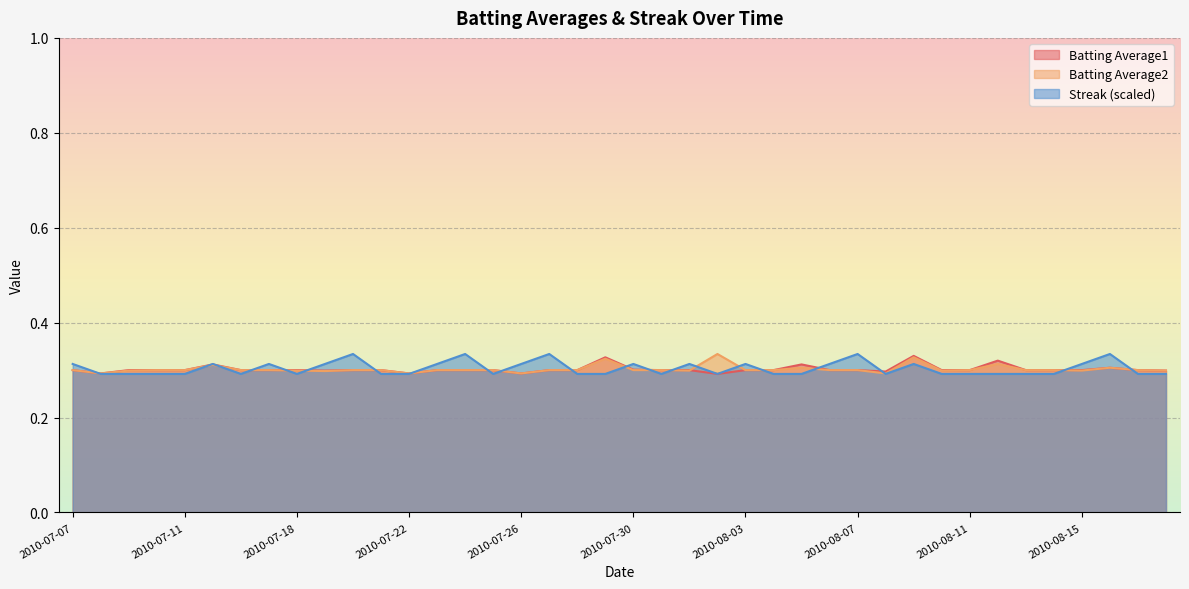

Count the Batting Average2 values in the range 0 to 1.

40